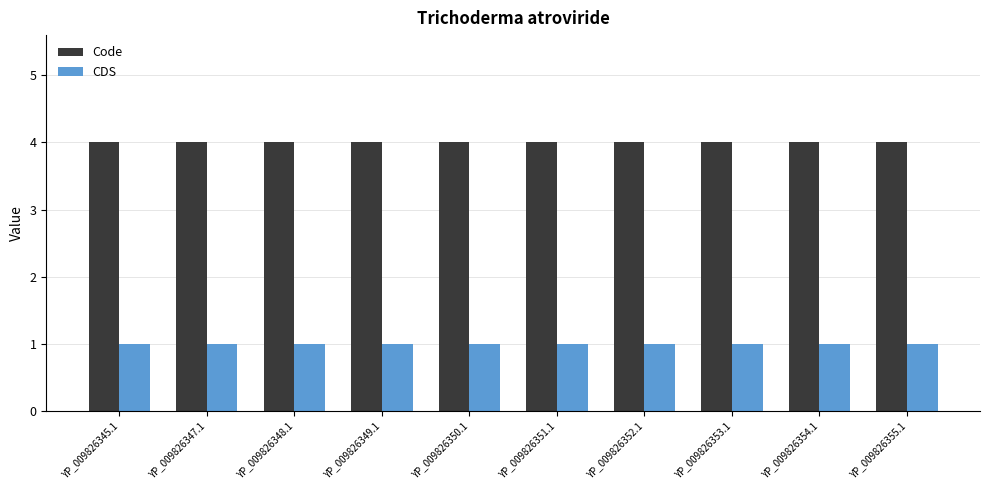

What is the value of the CDS bar at the 1st from the left?

1